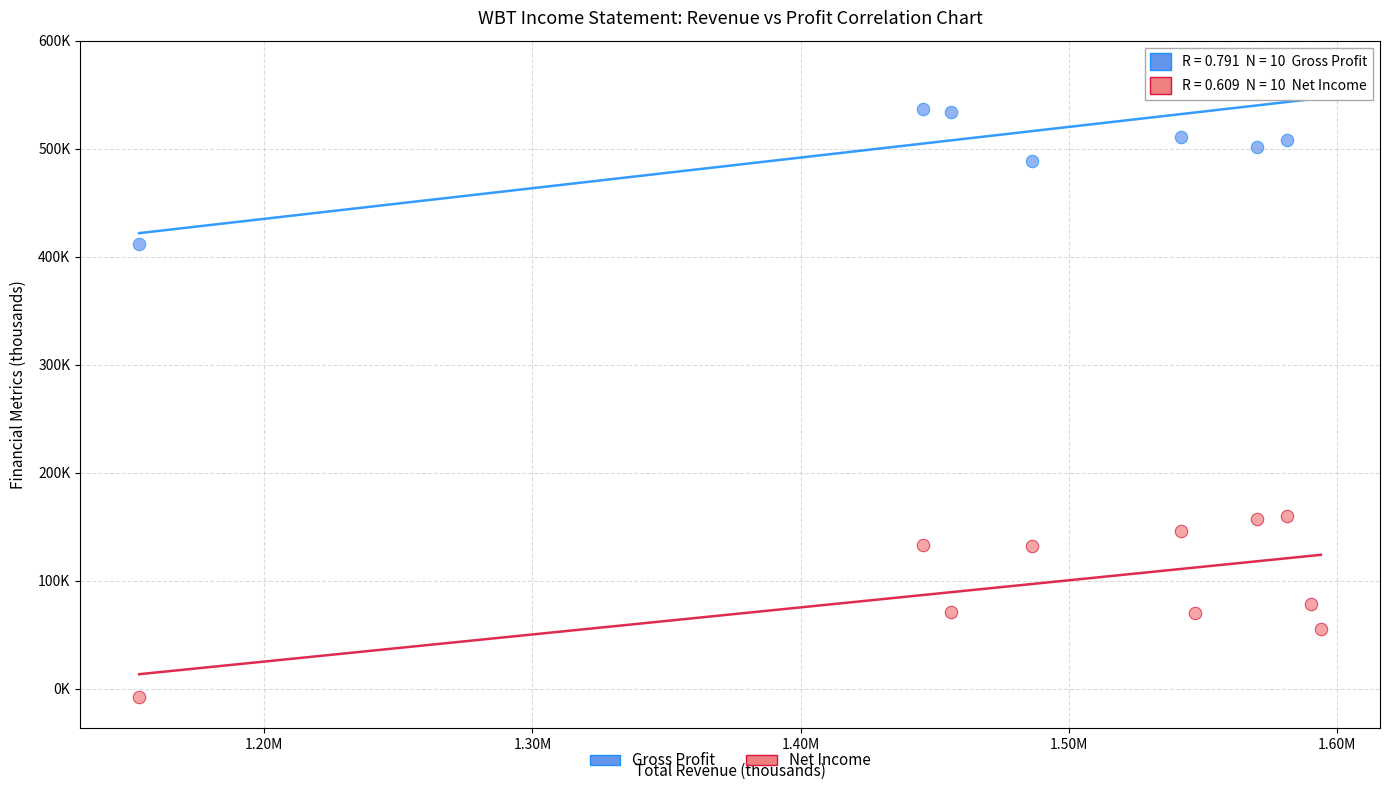

Which series has the widest spread of Y values?

Net Income